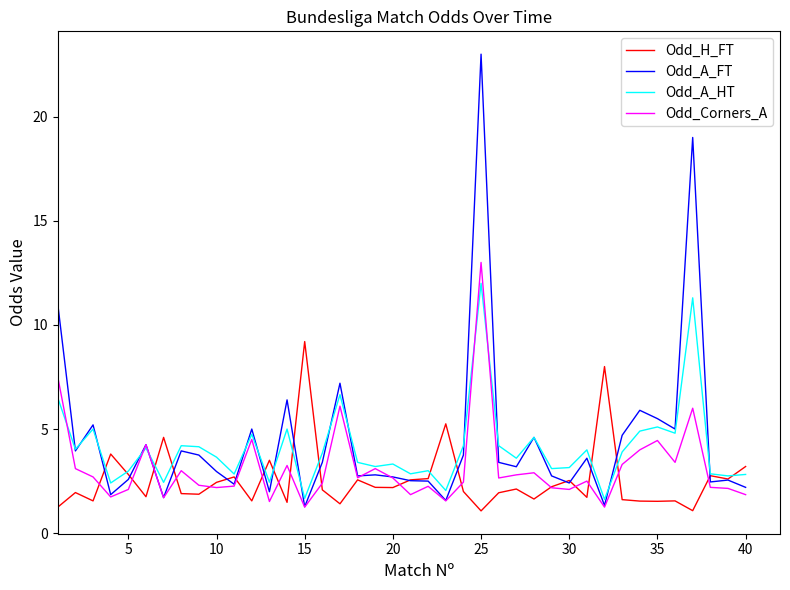

Which series has the widest spread of values?

Odd_A_FT